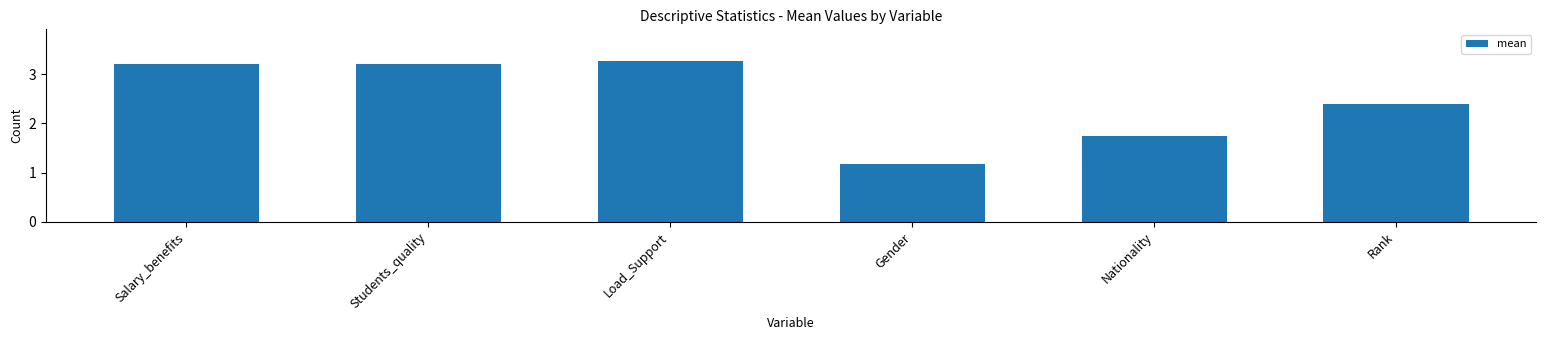

What is the sum of all values?

15.0